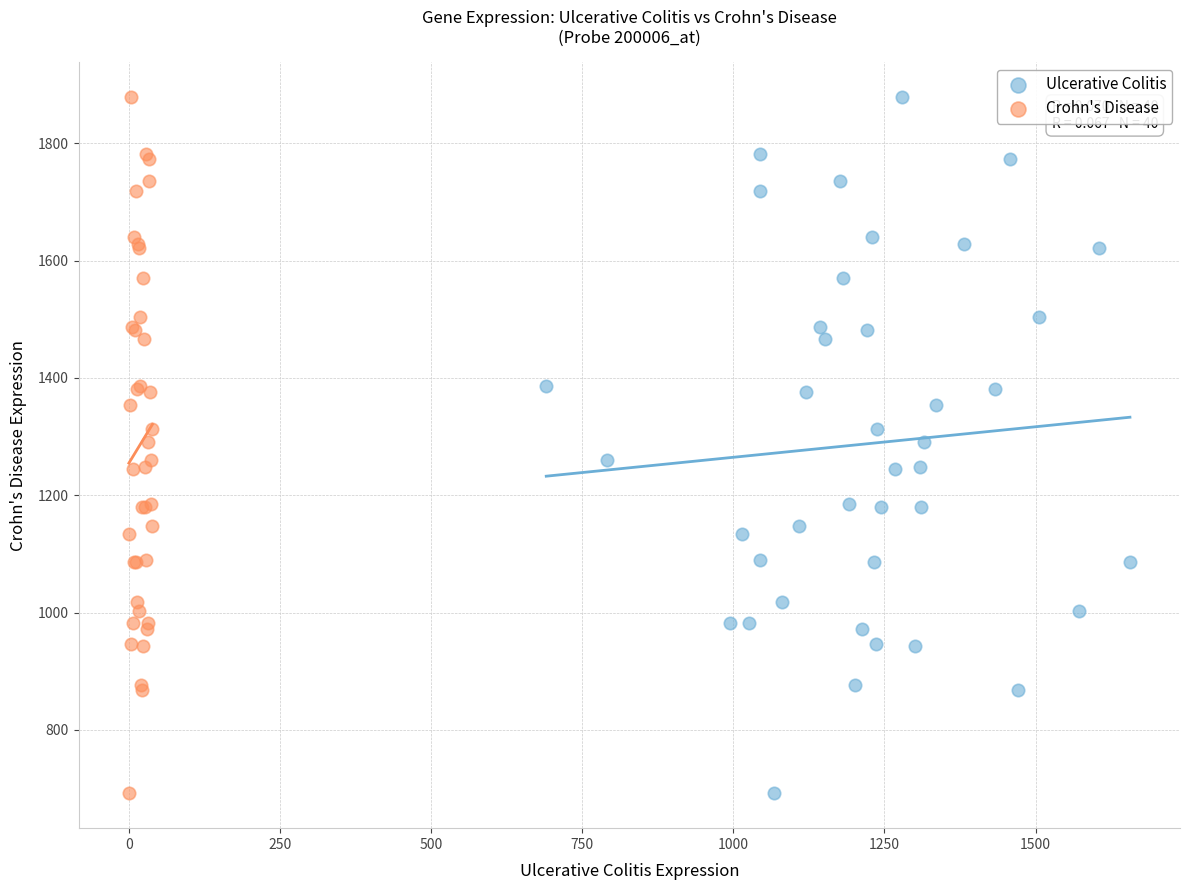

What are all the series names shown in the legend?

Ulcerative Colitis, Crohn's Disease